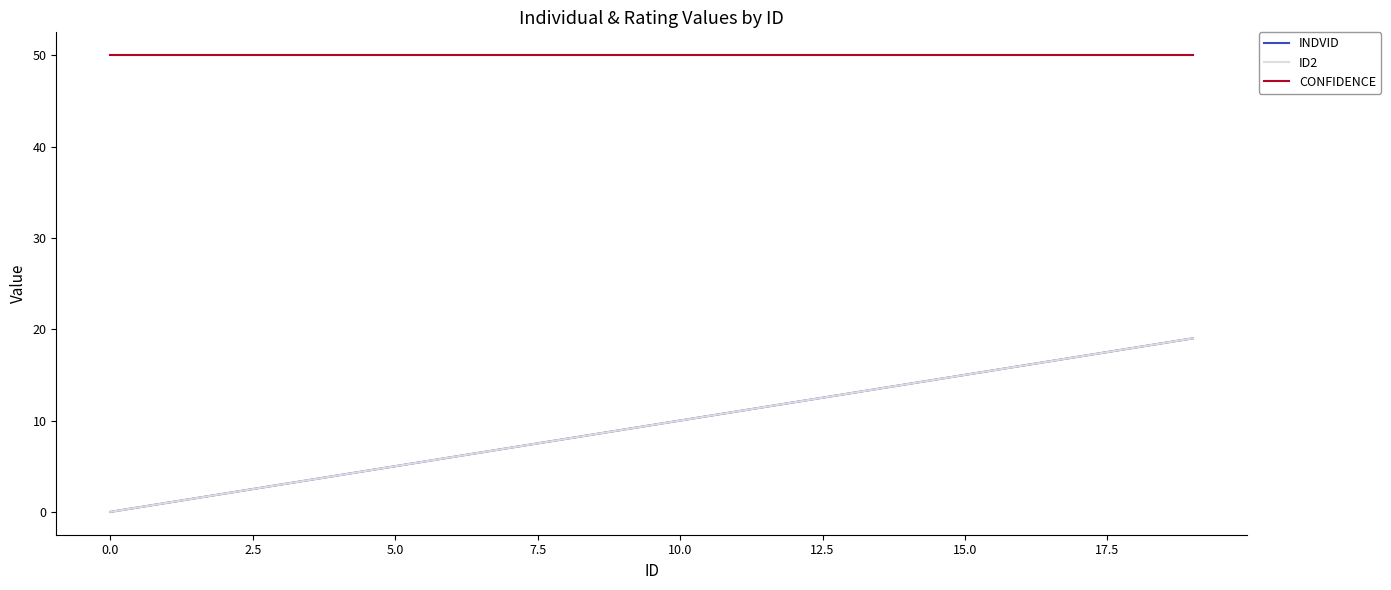

True or false: INDVID and CONFIDENCE cross at least once.

False